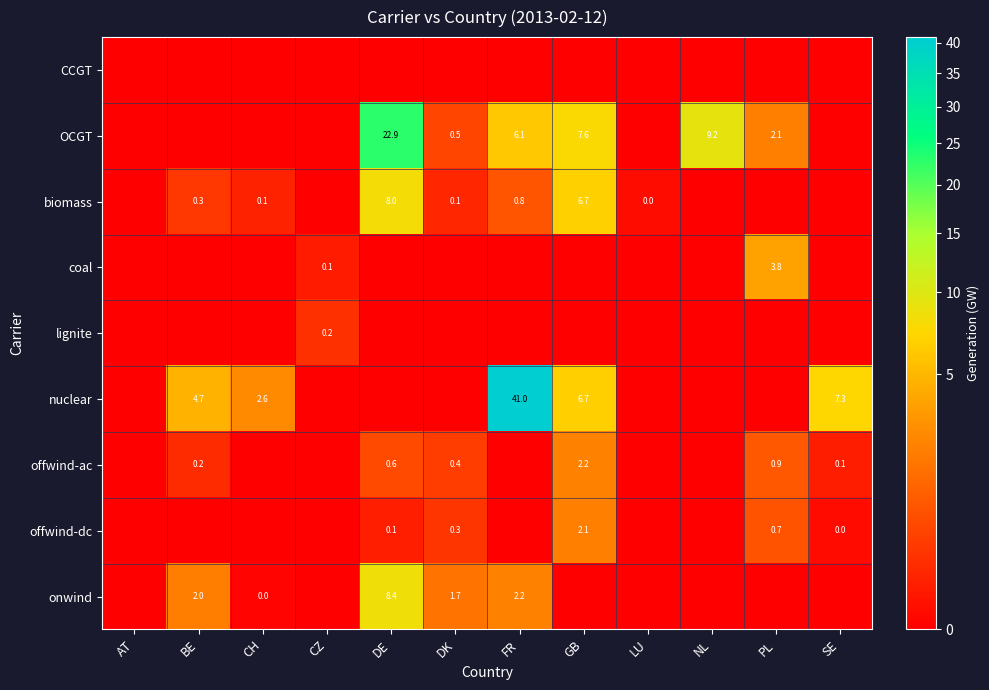

Is it true that nuclear equals 6.7 at GB?

True